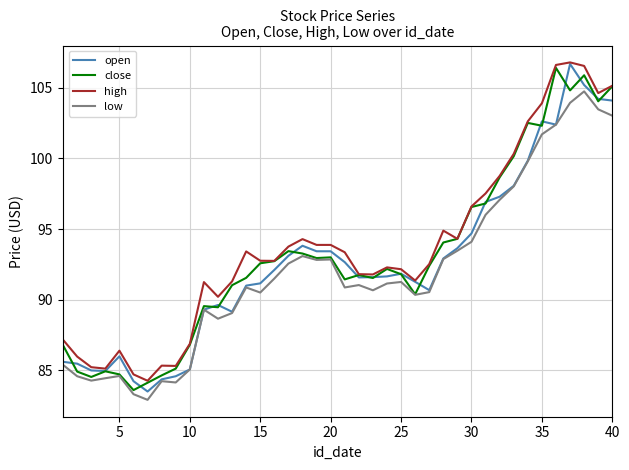

How many series are shown in this chart?

4